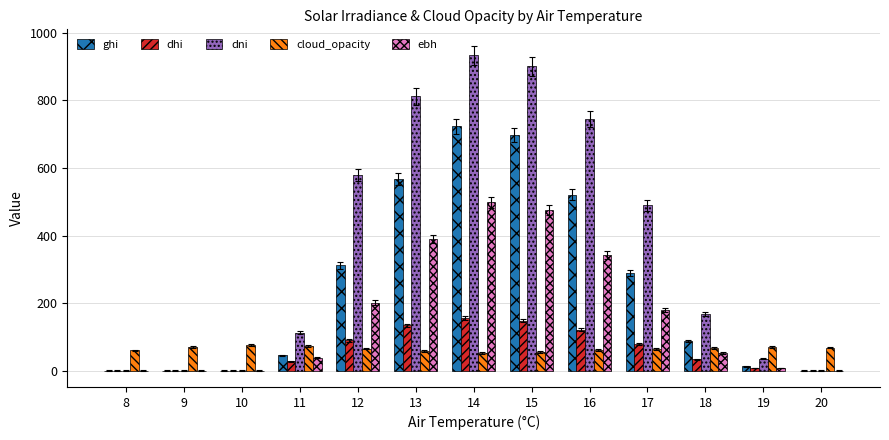

Which series has the largest total across all categories?

dni